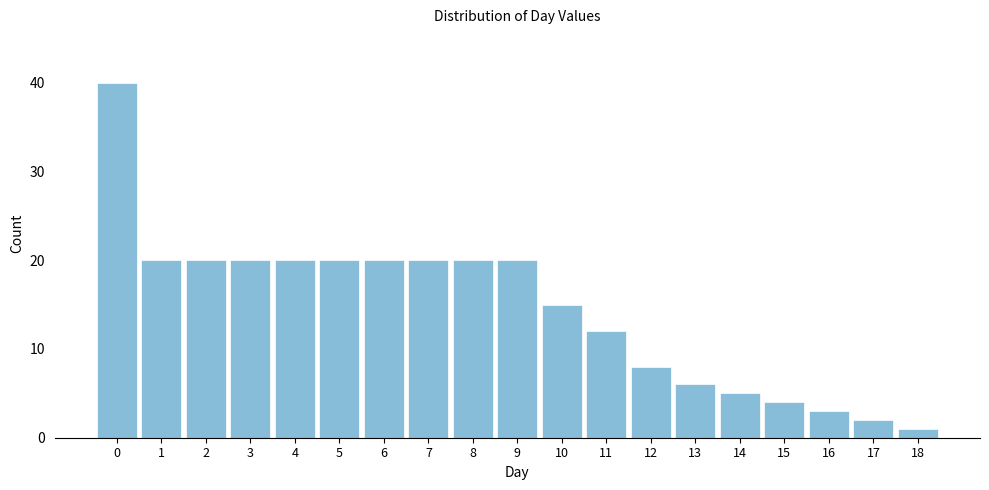

Reading left to right, extract all data points from this chart.

40	20	20	20	20	20	20	20	20	20	15	12	8	6	5	4	3	2	1